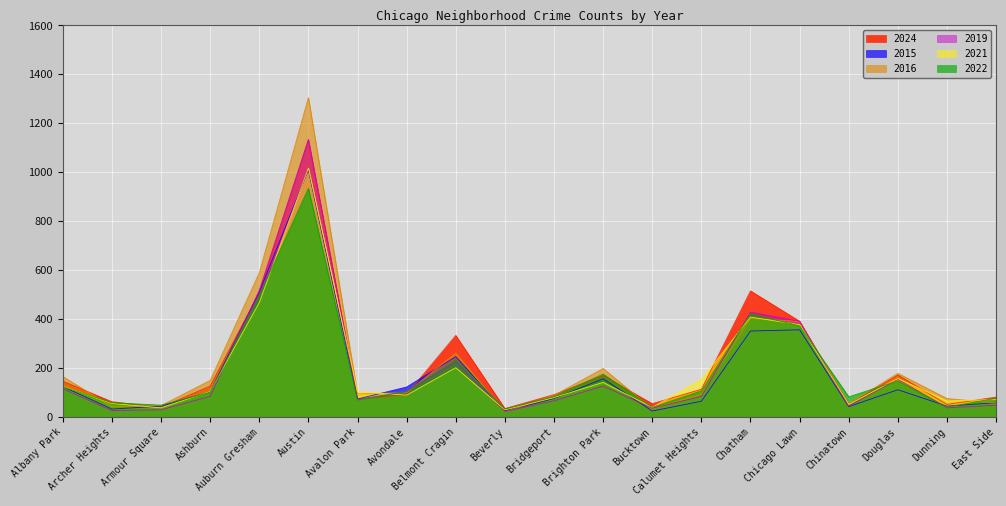

What is the difference between the maximum and second lowest values in the 2021 series?

980